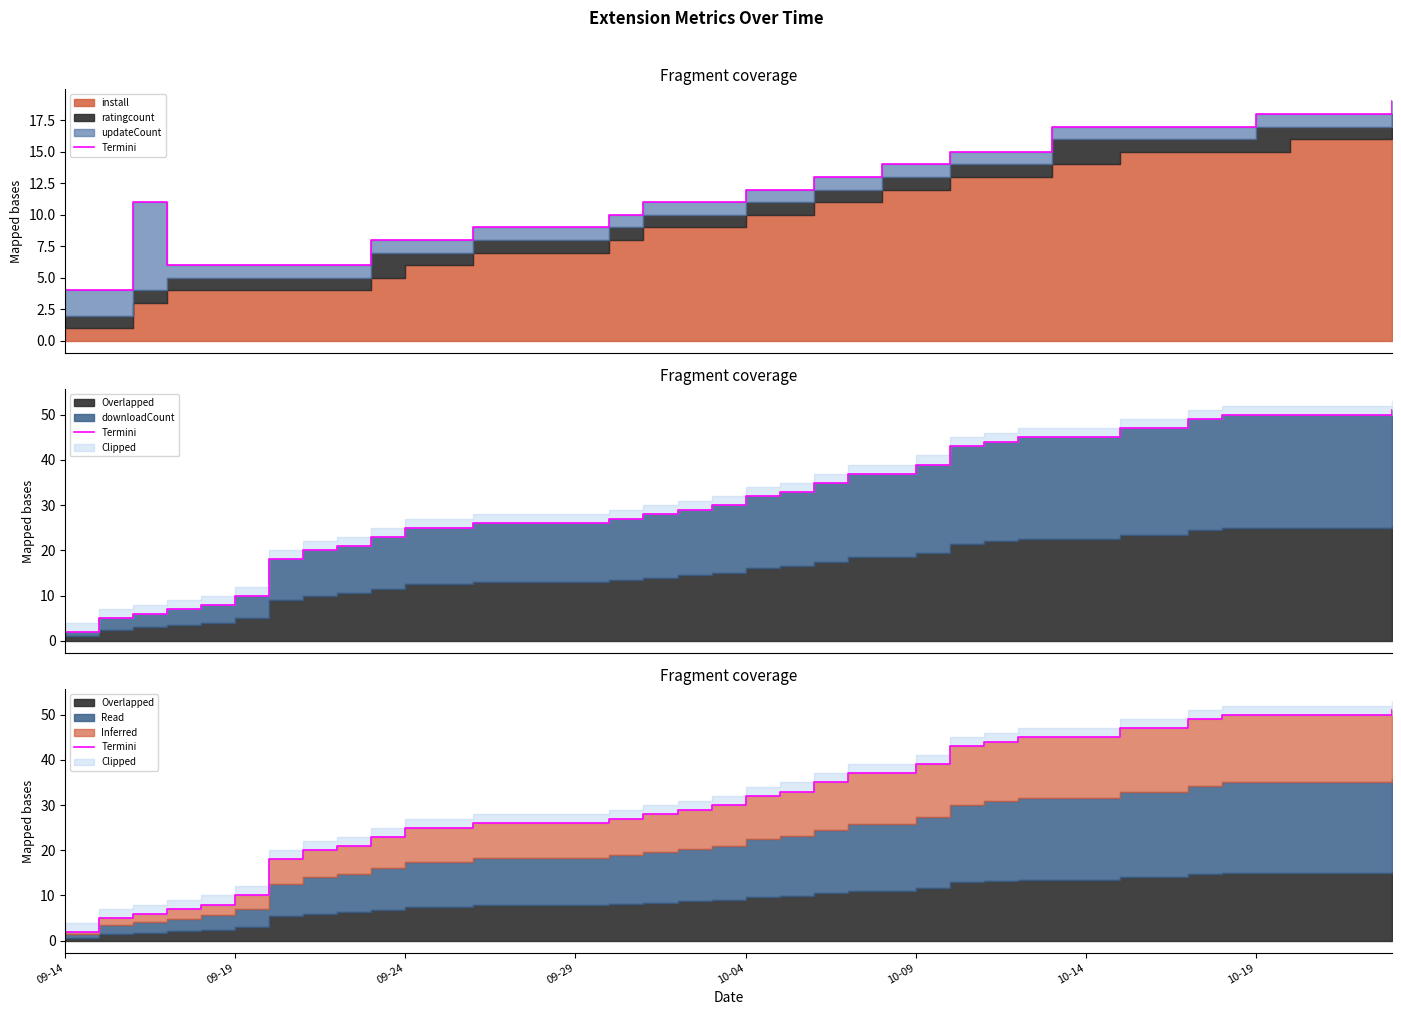

What is the difference between the second highest and second lowest values?

45